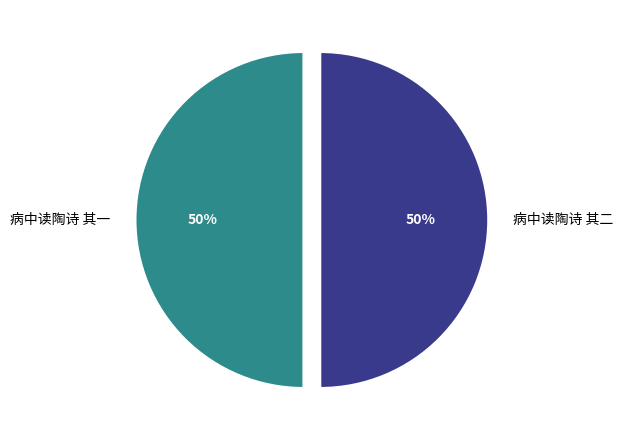

The 病中读陶诗 其一 slice represents 50% of the pie. True or false?

True